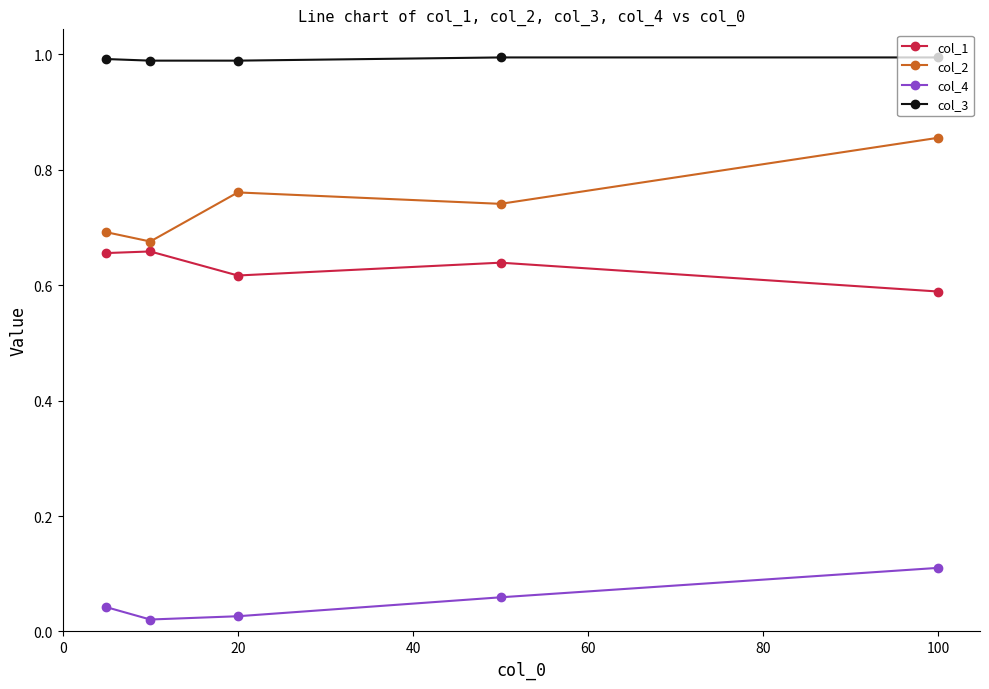

True or false: col_3 and col_1 cross at least once.

False